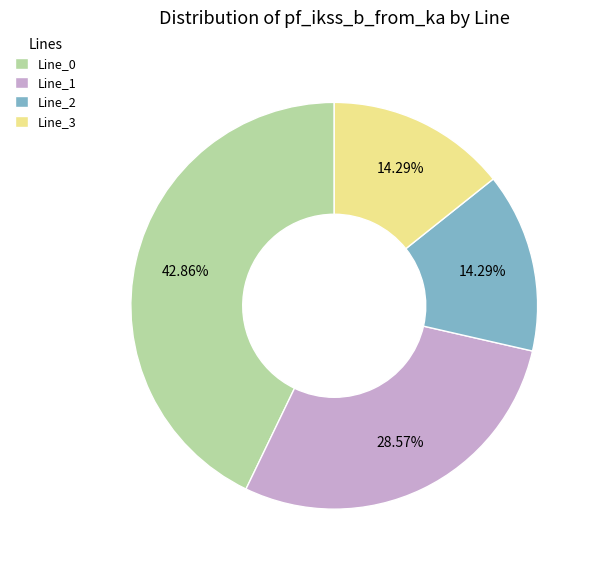

Does any single category account for the majority?

No